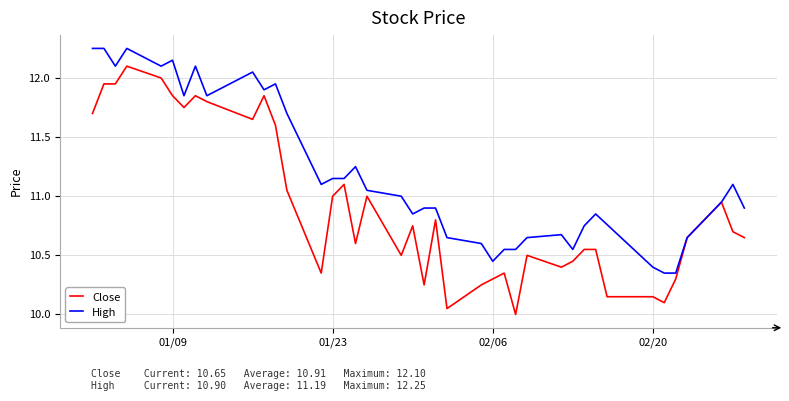

What are all the series names shown in the legend?

Close, High